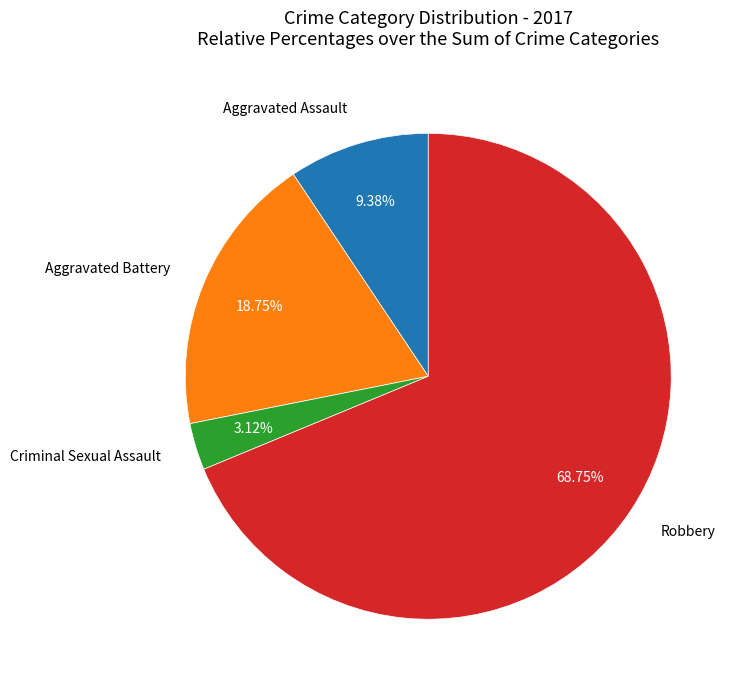

Does any single category account for the majority?

Yes